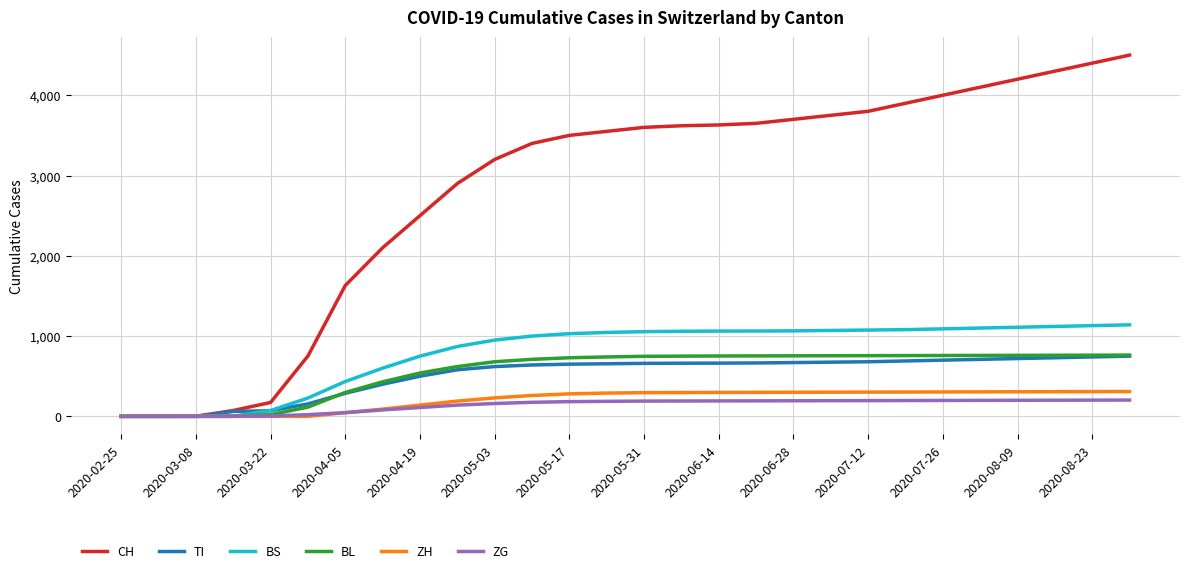

What are all the series names shown in the legend?

CH, TI, BS, BL, ZH, ZG